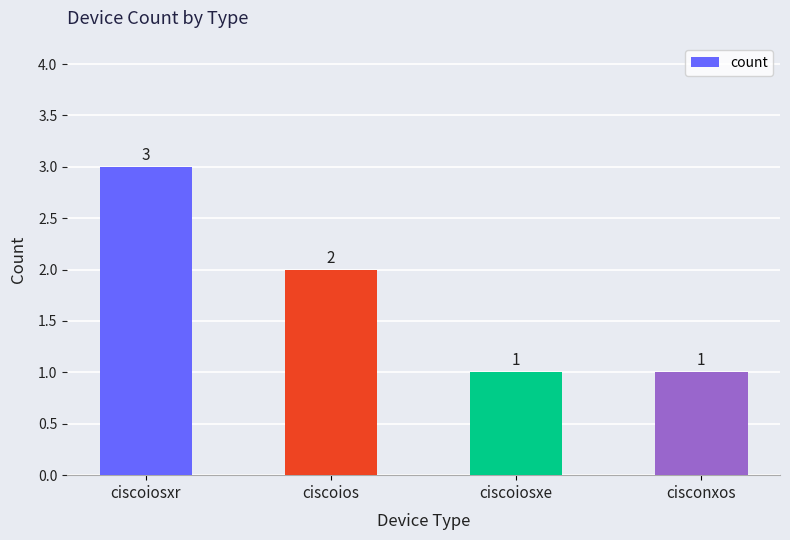

Reading right to left, what are all the values shown in this chart?

cisconxos=1	ciscoiosxe=1	ciscoios=2	ciscoiosxr=3